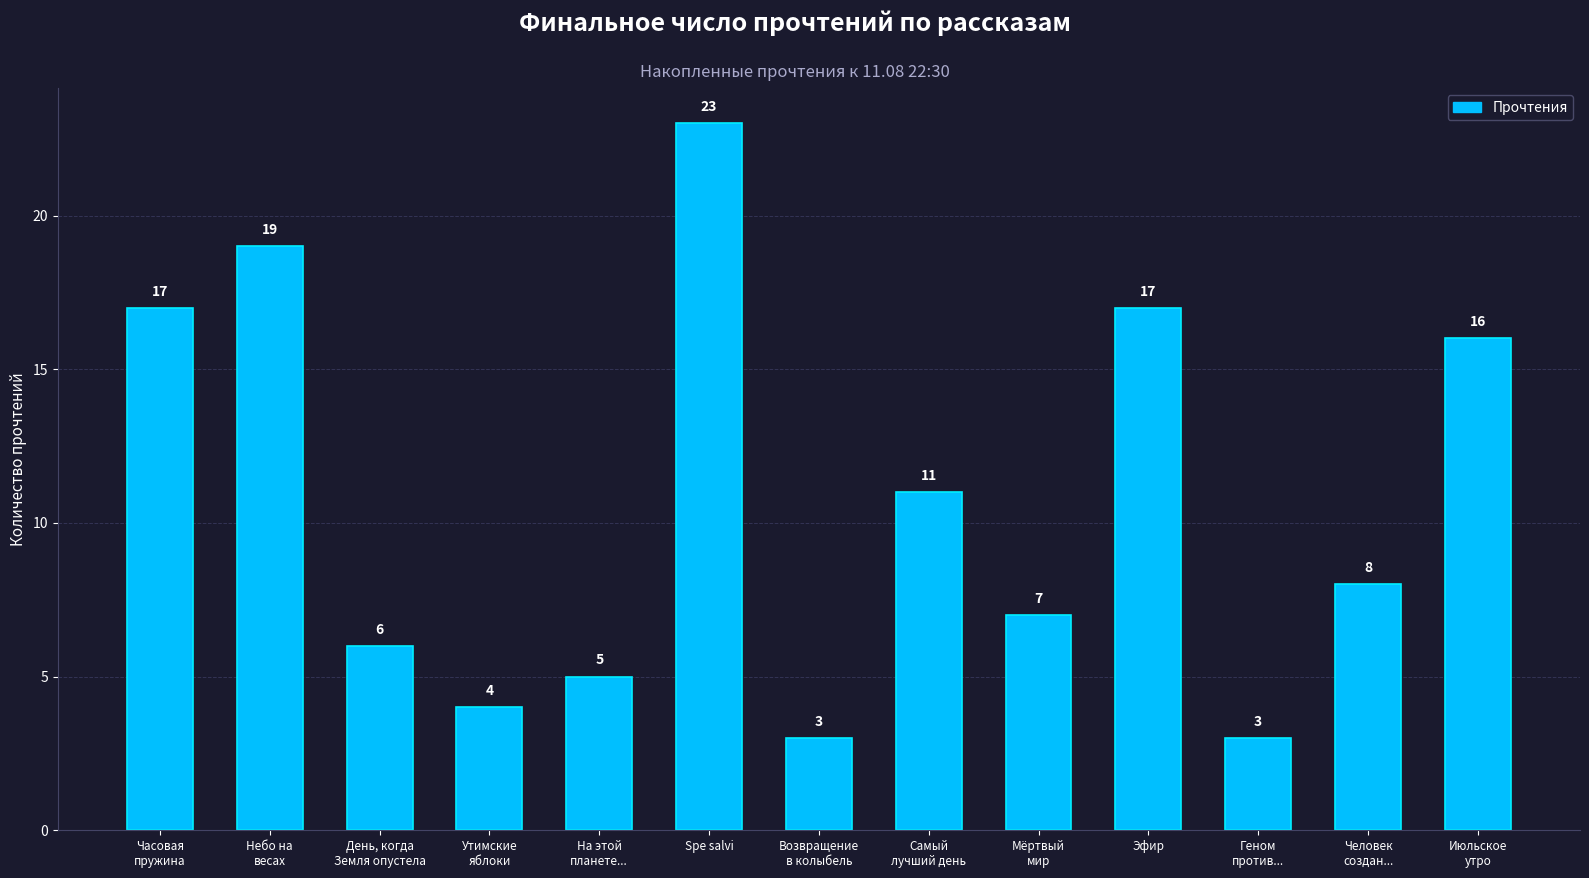

What is the label of the 13th bar from the left?

Июльское
утро